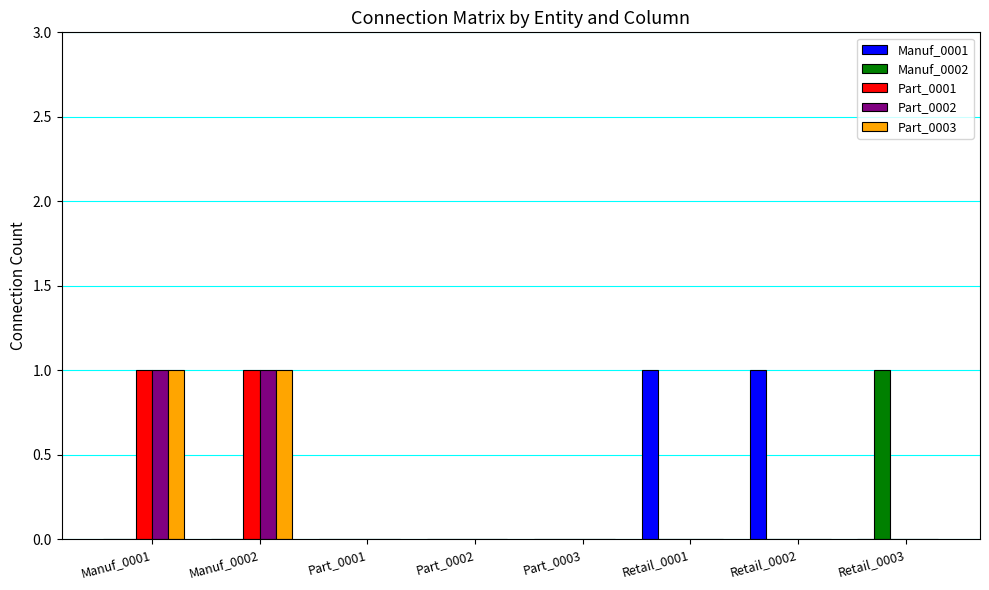

How many Part_0002 values are between 0 and 1?

8